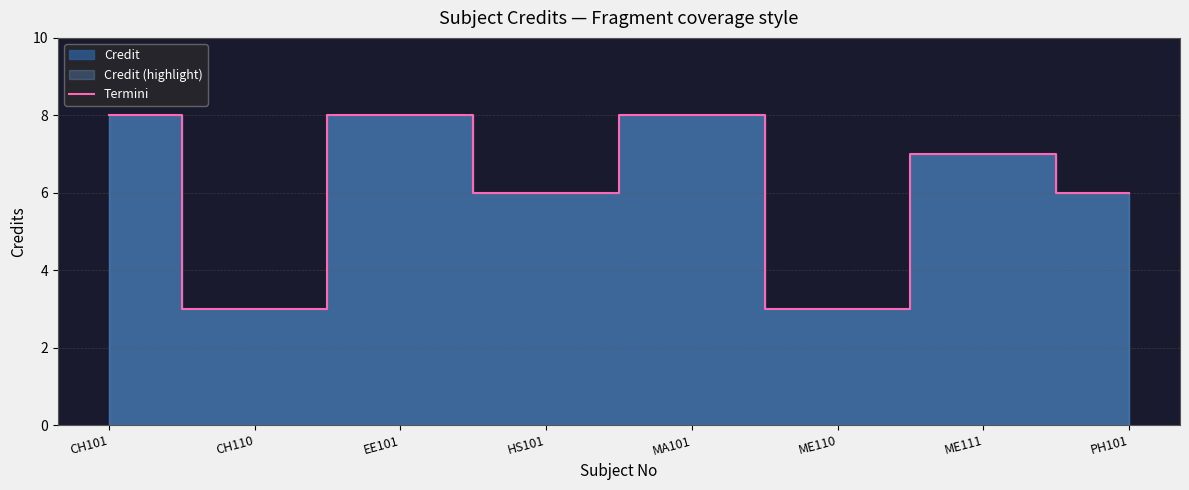

Reading left to right, what are all the values shown in this chart?

CH101=8	CH110=3	EE101=8	HS101=6	MA101=8	ME110=3	ME111=7	PH101=6